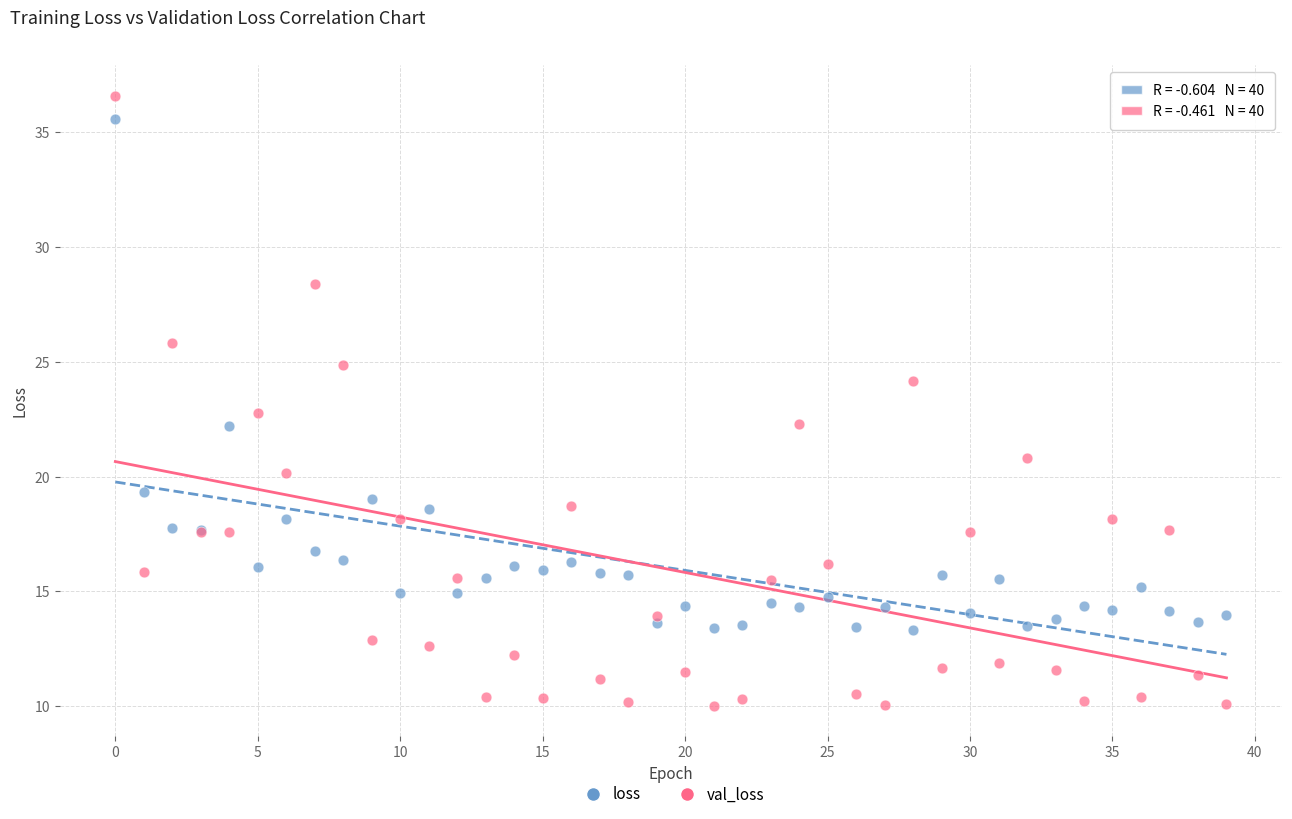

Which series reaches the maximum Y coordinate?

val_loss